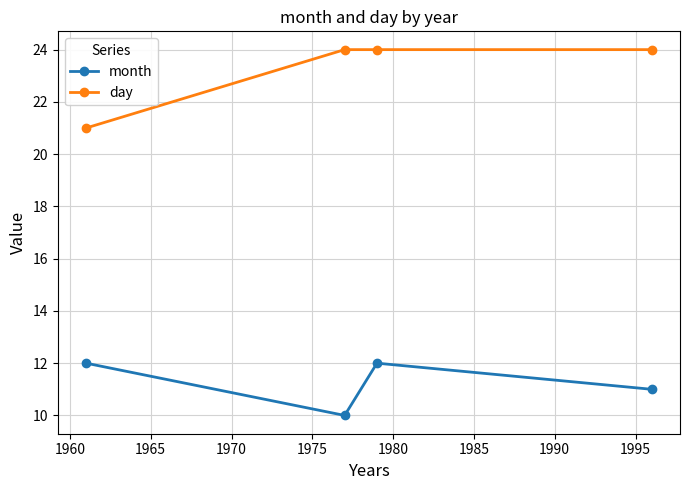

Rank the series by their average value, from lowest to highest.

month, day